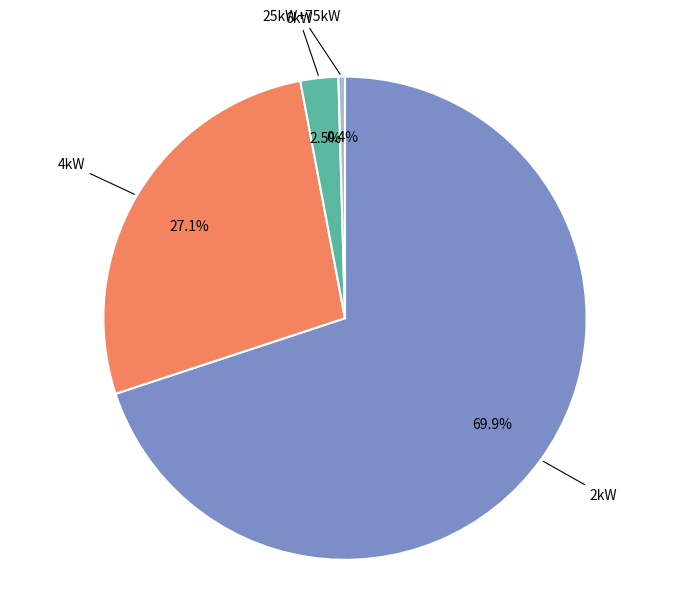

Does any single category account for the majority?

Yes